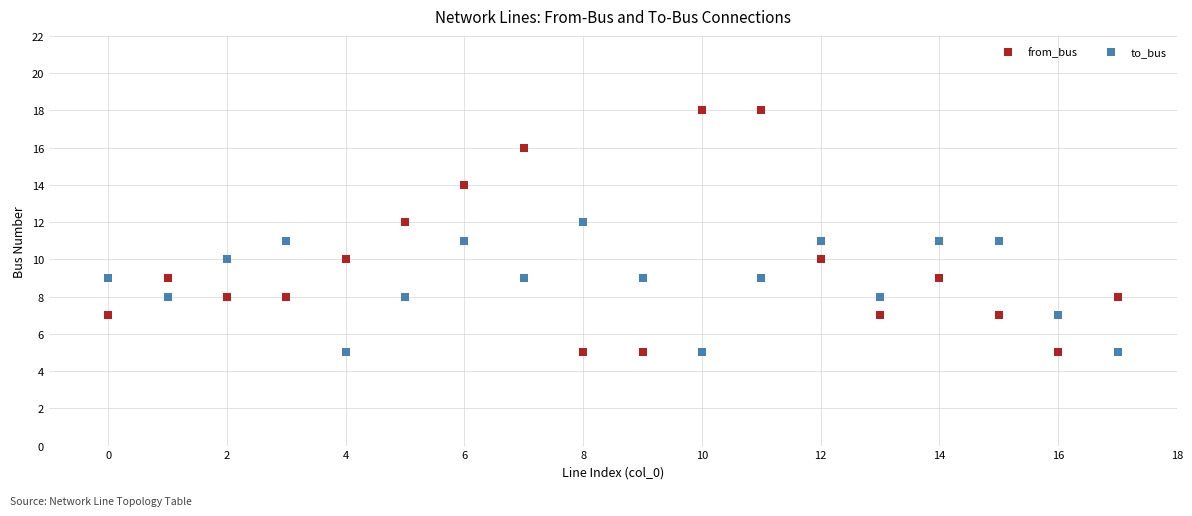

Which series contains the highest Y value?

from_bus